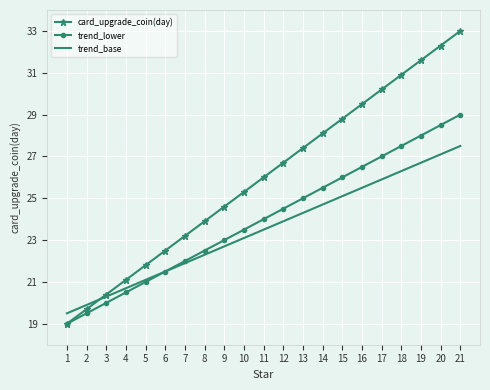

At which label is trend_lower closest to 24?

11